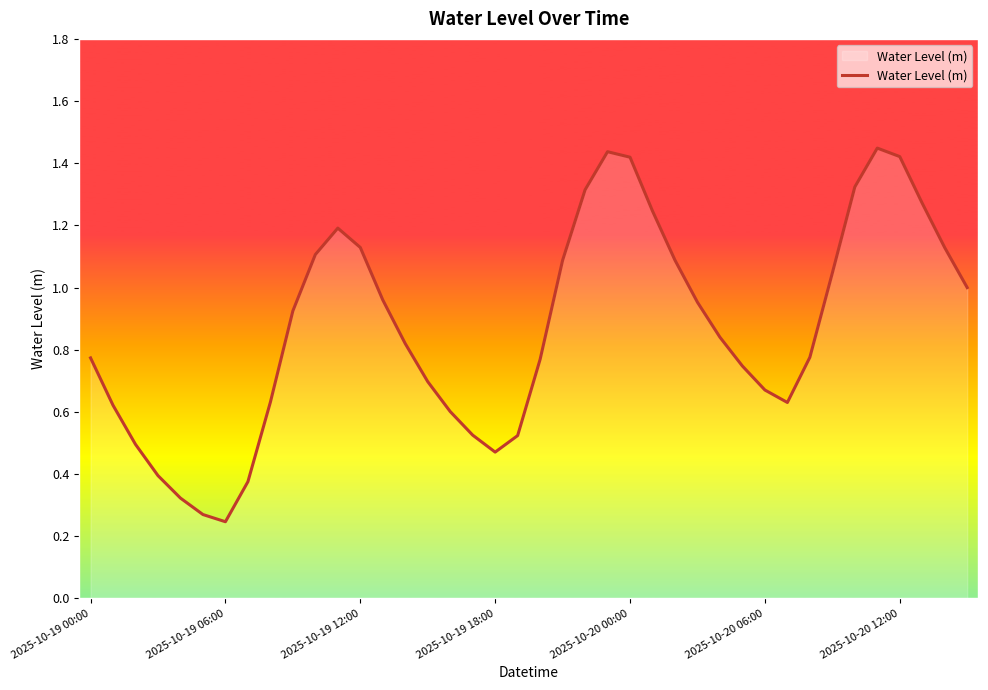

Where is the first local maximum?

11